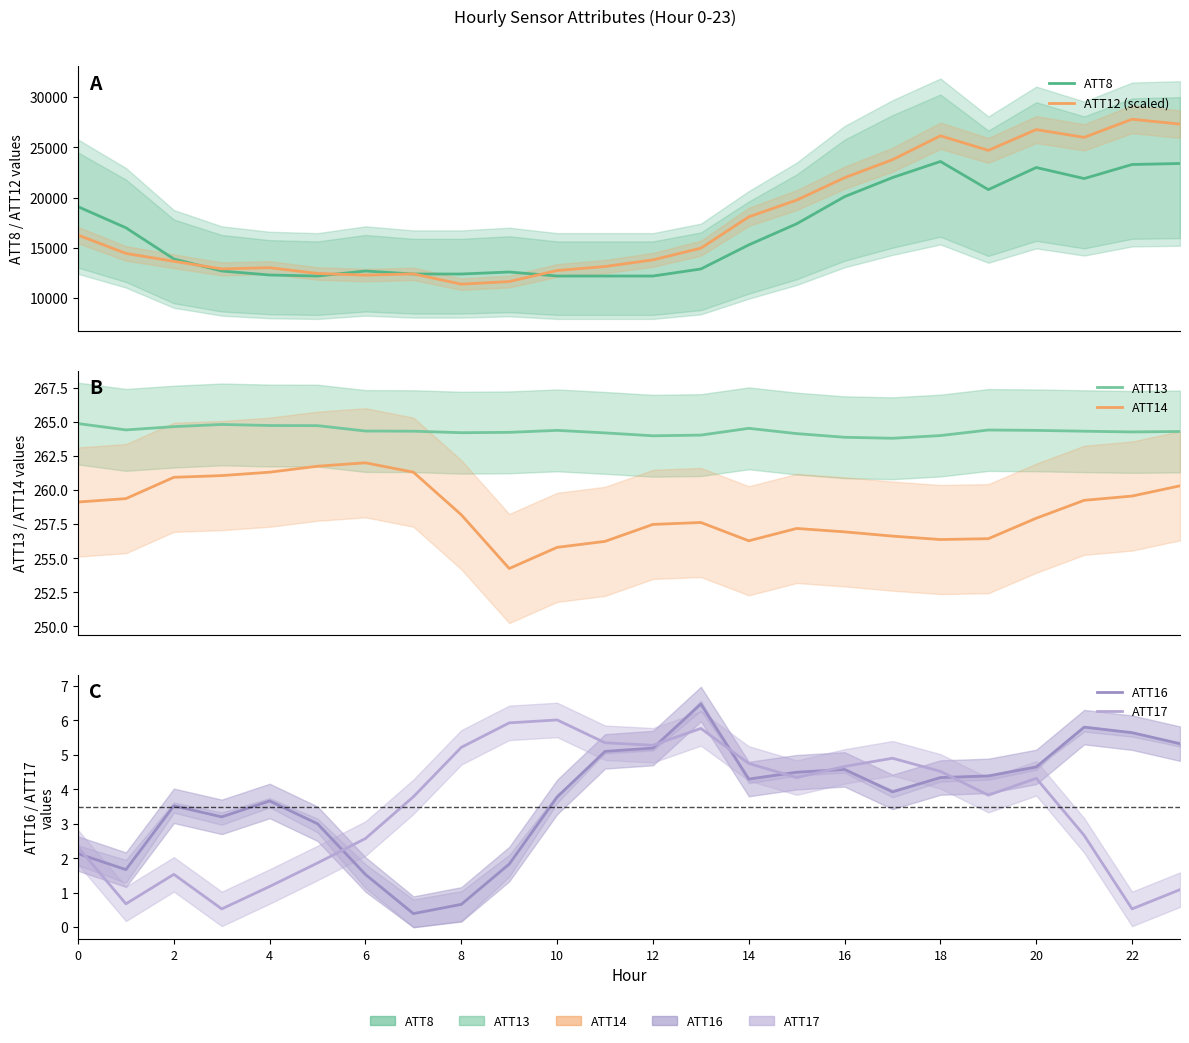

Where is ATT12 (scaled) nearest to the value 19597?

15